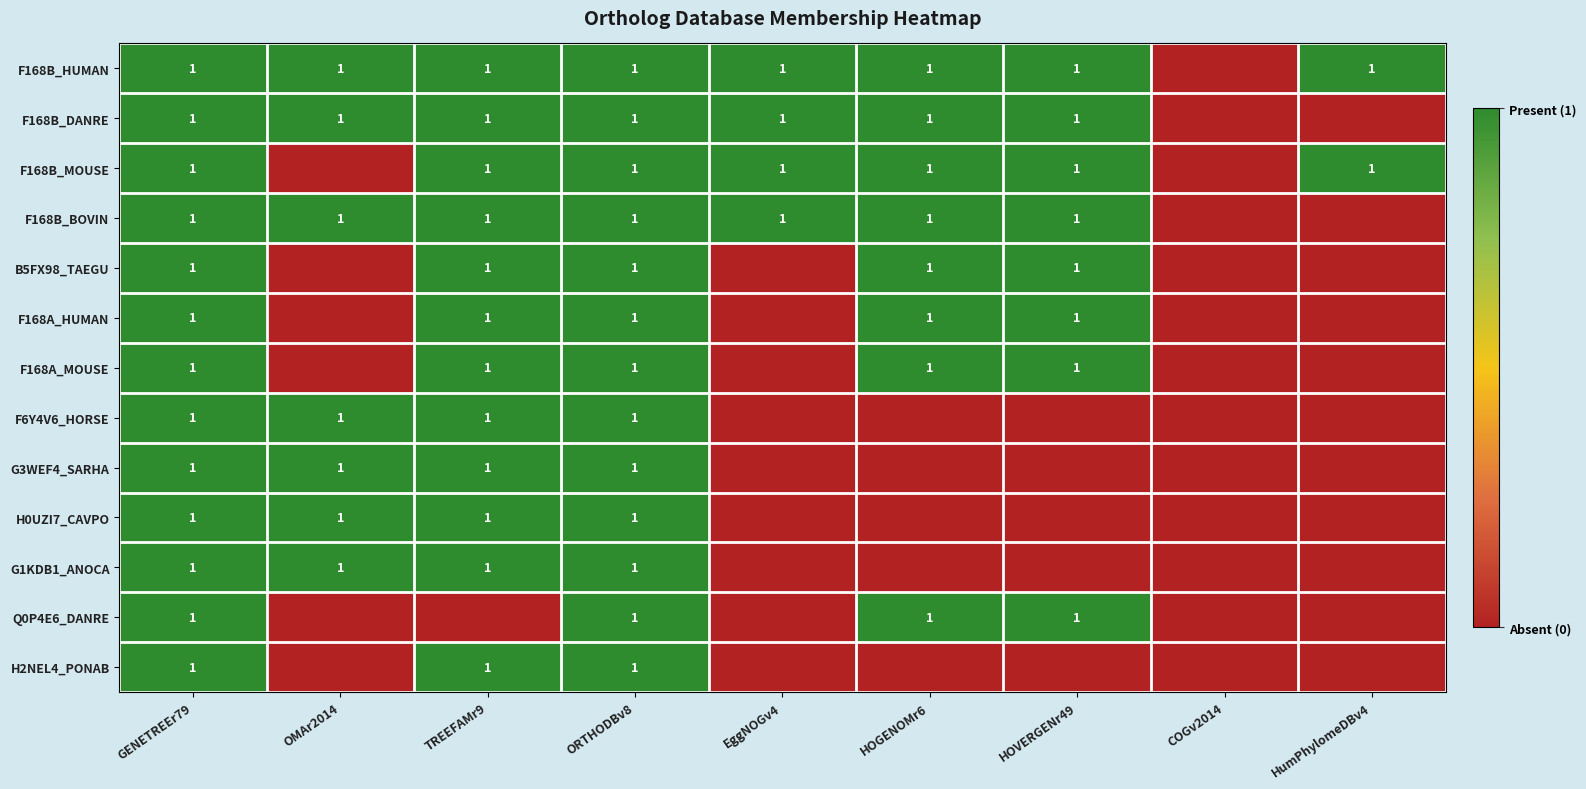

True or false: G3WEF4_SARHA has a value of 2 at ORTHODBv8.

False